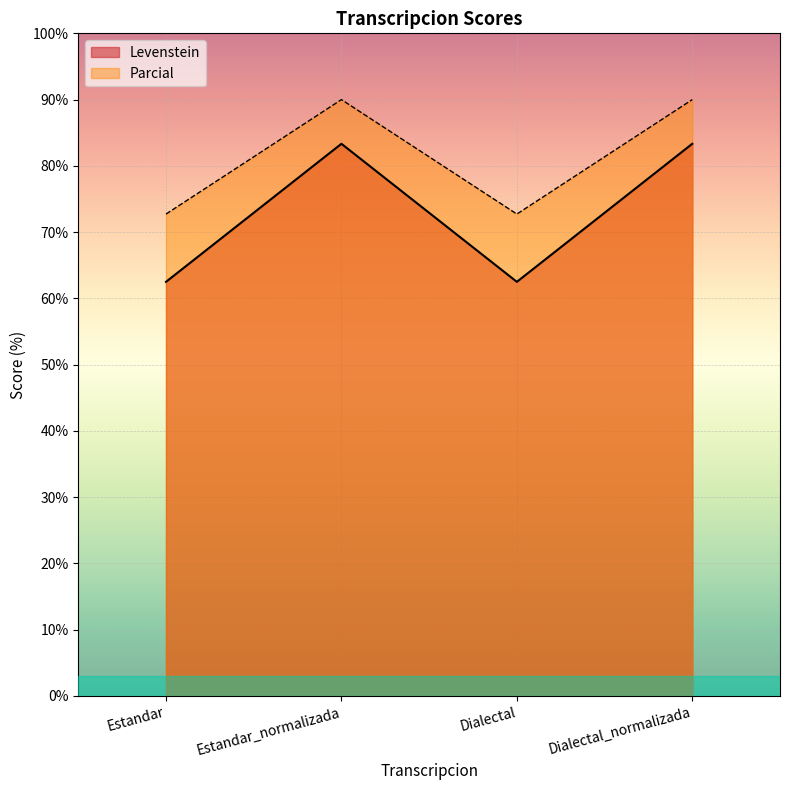

What is the total value across all series at Dialectal_normalizada?

173.3